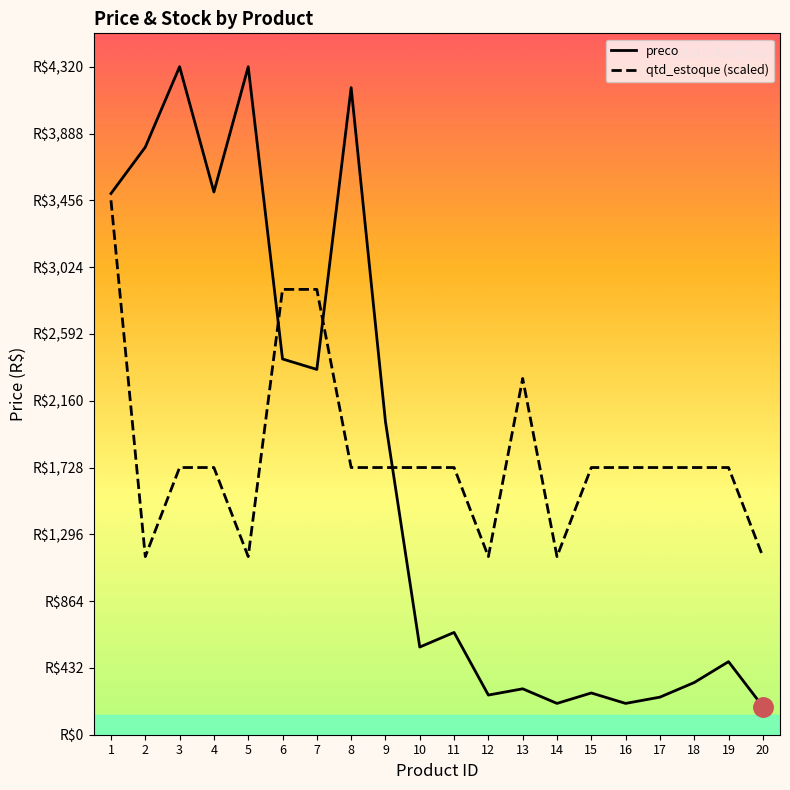

Which category has the highest value in the preco series?

3